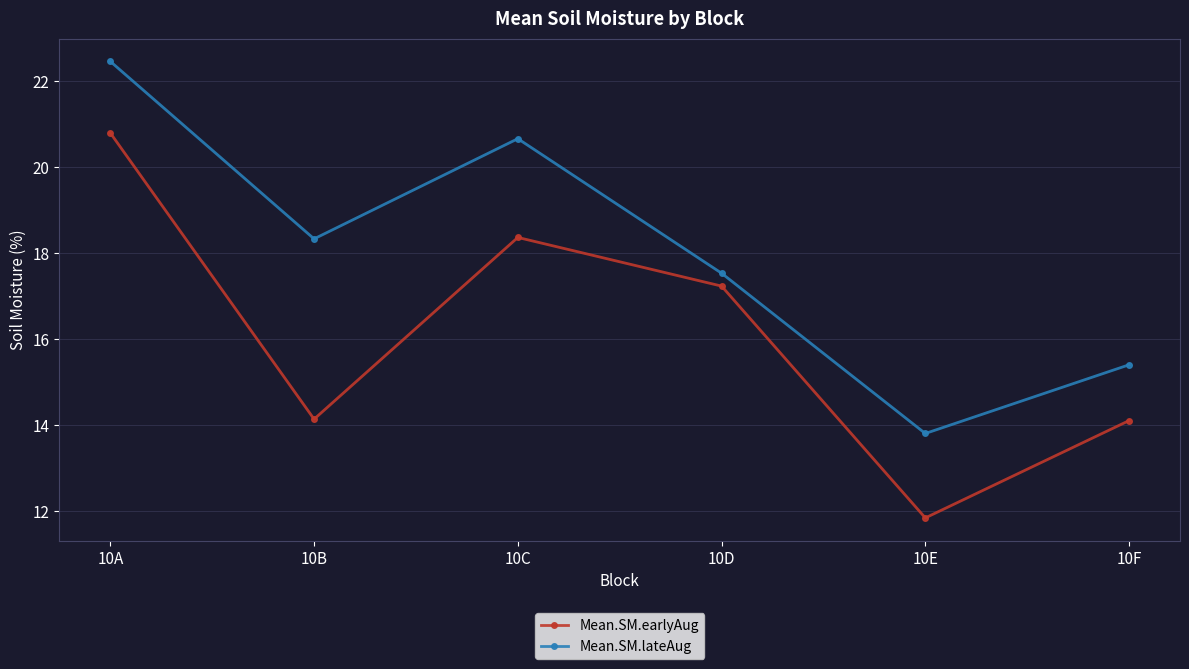

Is it true that Mean.SM.earlyAug equals 3.1 at 10E?

False